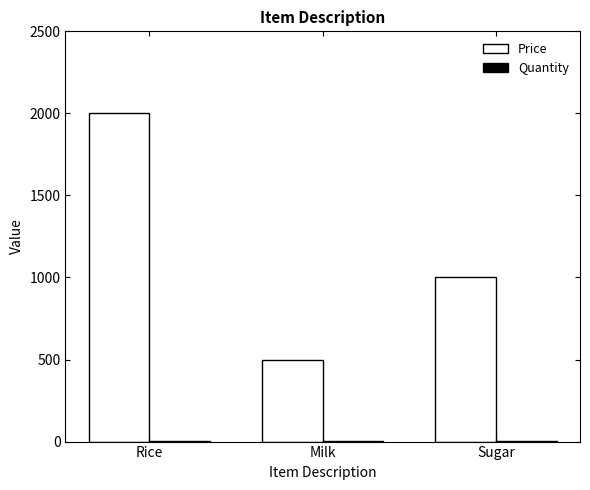

What is the sum of all Price values?

3500